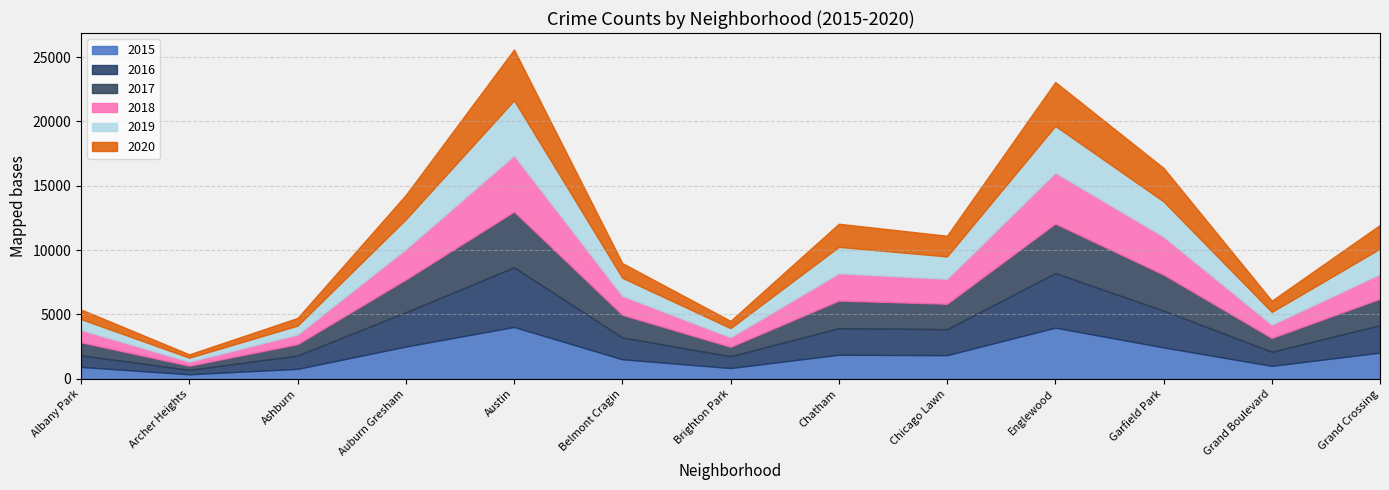

How many values in the 2015 series exceed 1834?

6